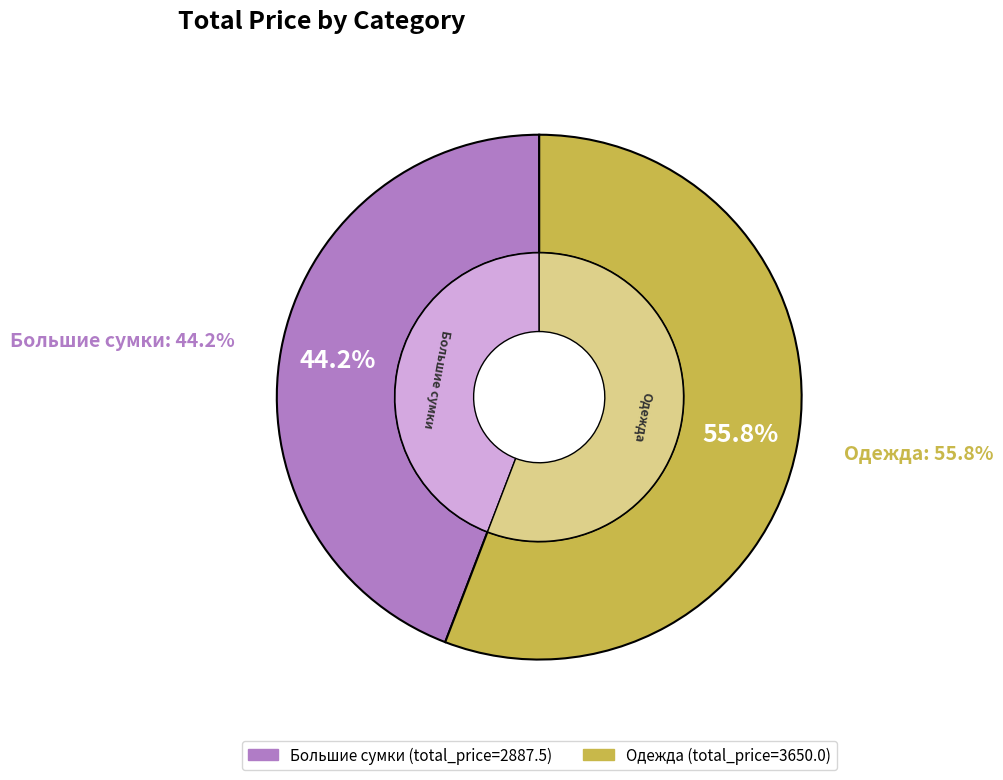

What is the change in value from Большие сумки to Одежда?

+762.5